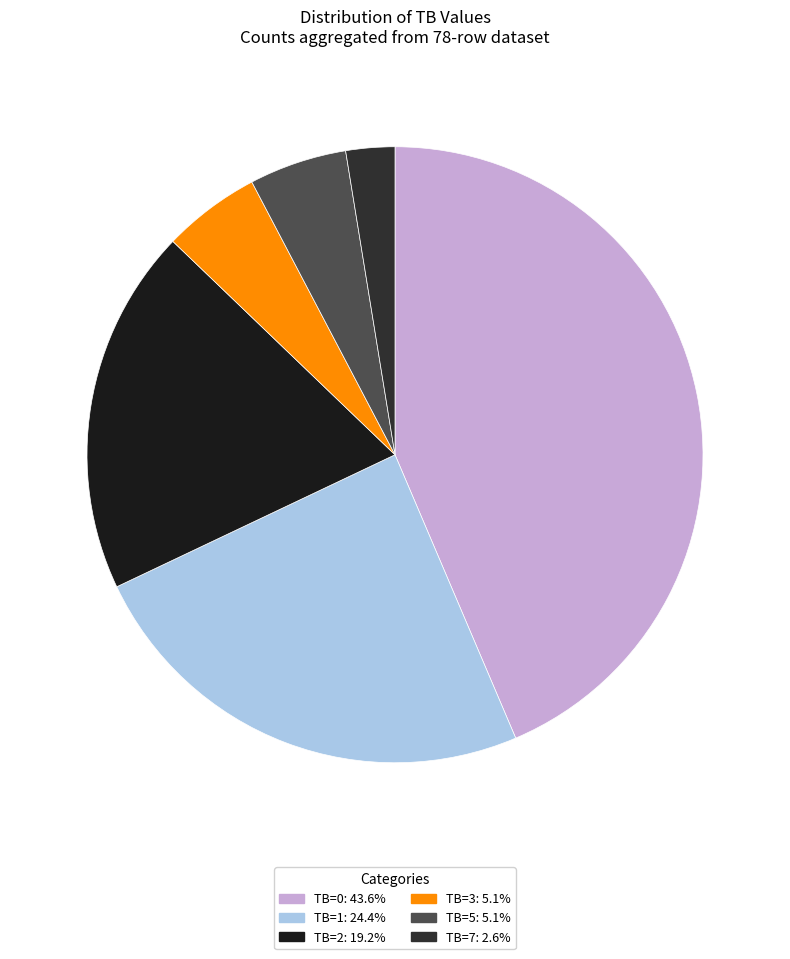

Count the number of slices in the pie.

6